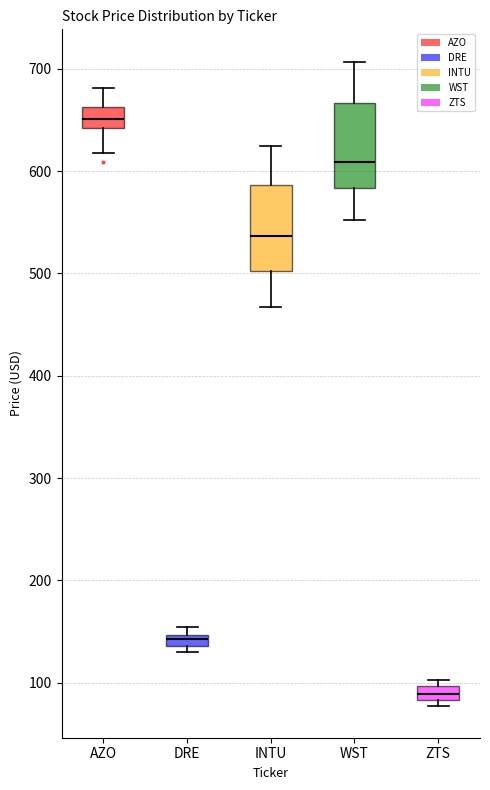

Which box's median line is the highest?

AZO